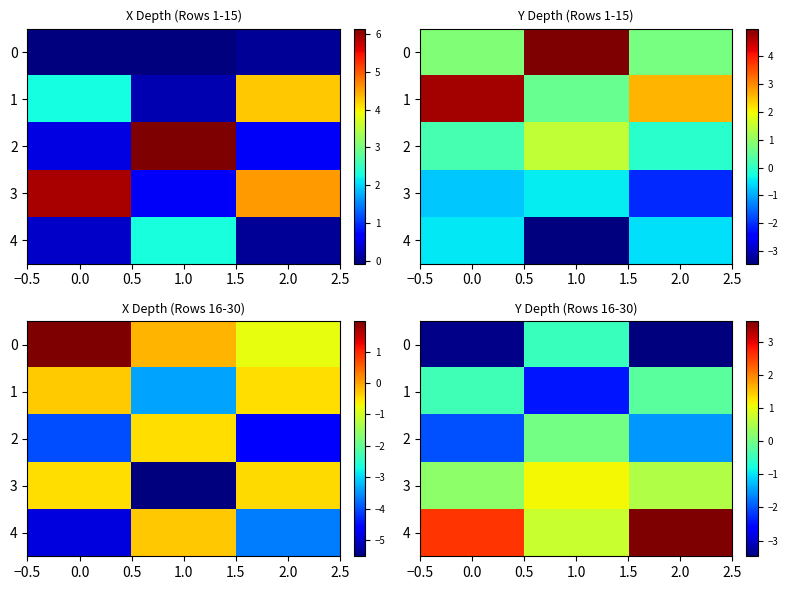

Read the row_1 value at −0.5.

-0.4